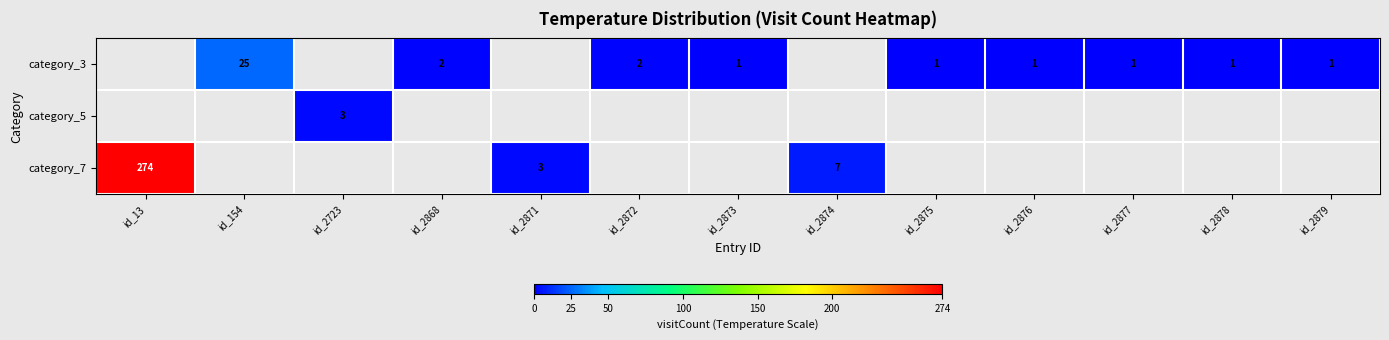

Count the number of data series in this chart.

3